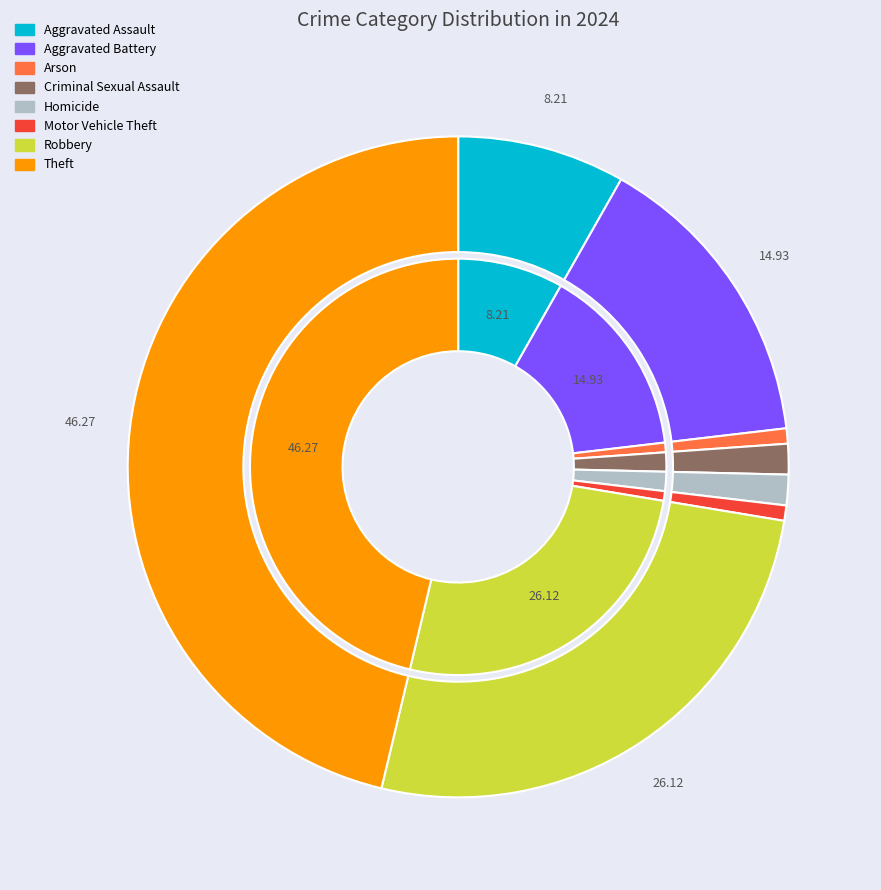

True or false: Aggravated Assault accounts for 1% of the total.

False